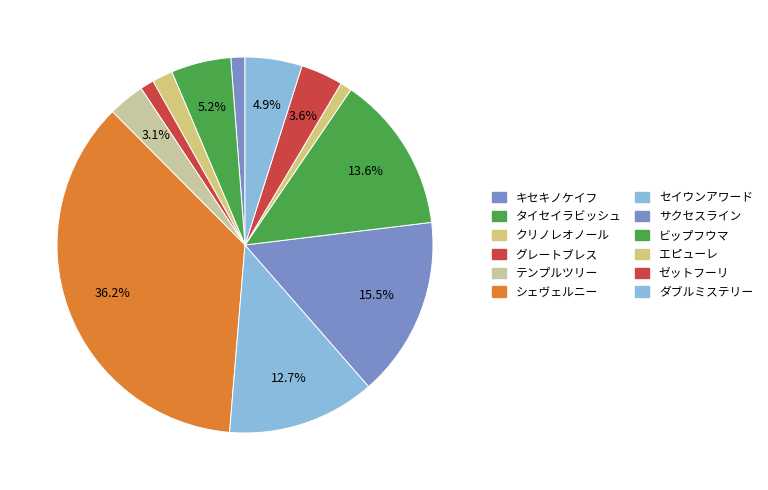

How many segments does this pie chart have?

12